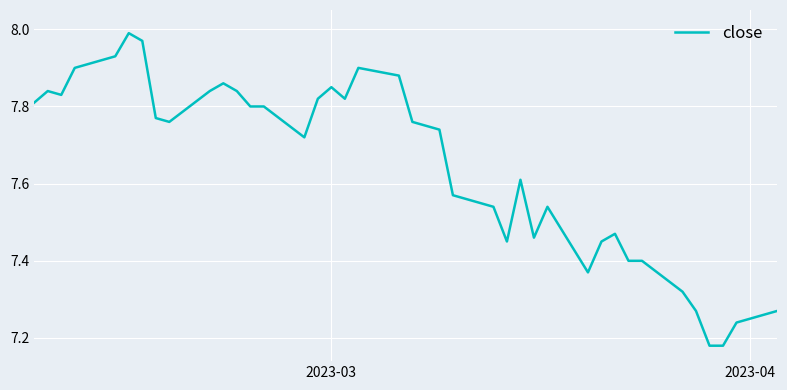

Count the number of data series in this chart.

1